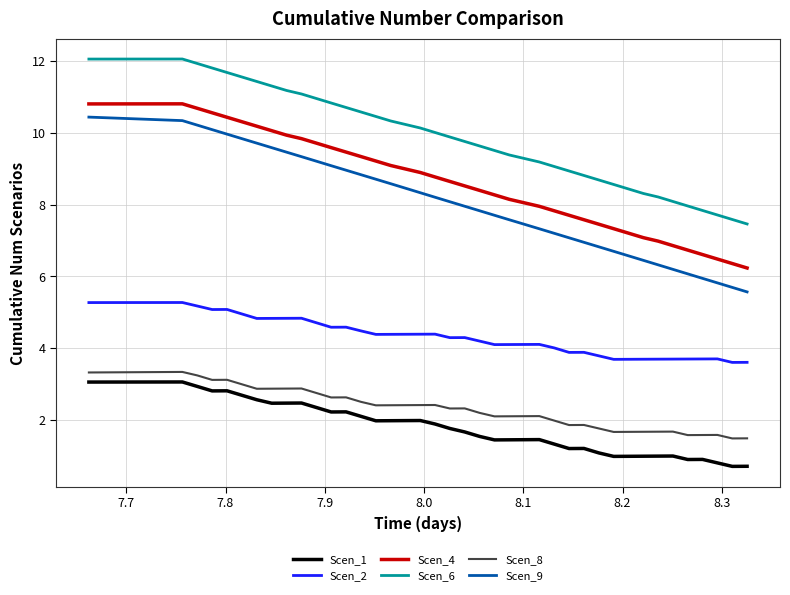

True or false: Scen_4 and Scen_8 intersect in this chart.

False